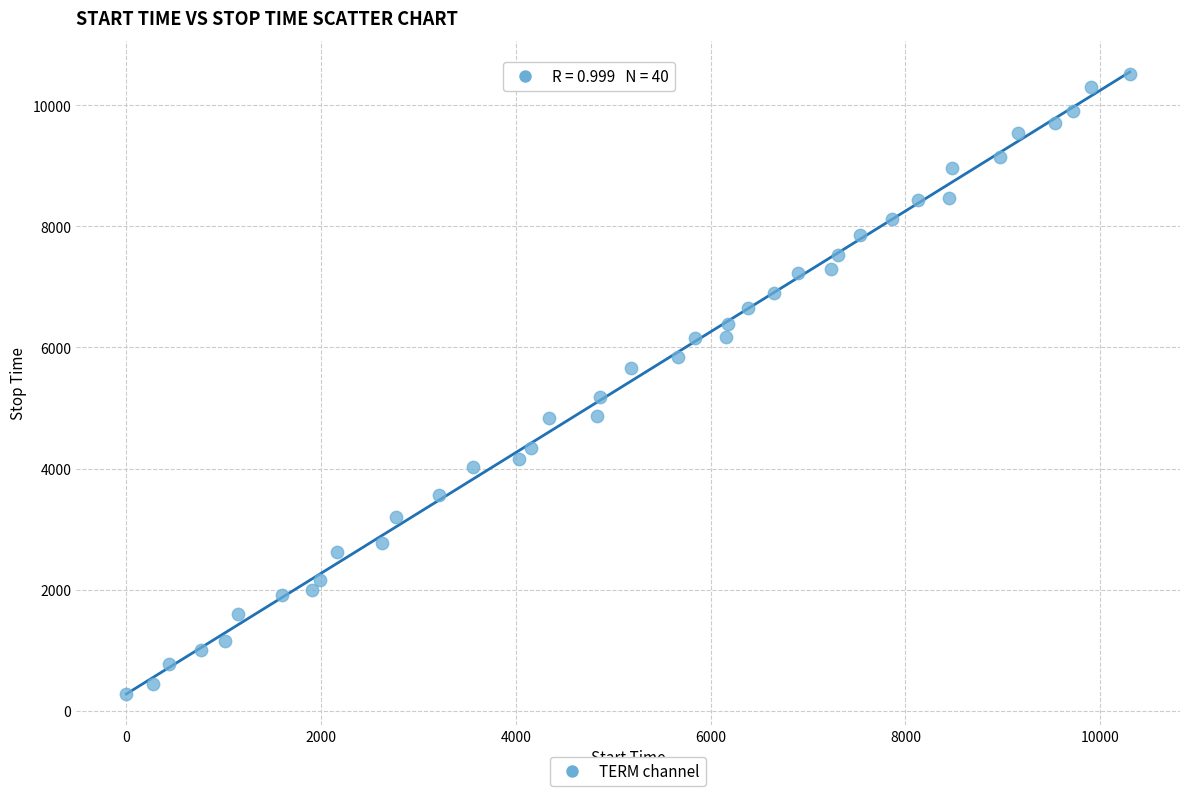

What is the range of X values (max minus min)?

10302